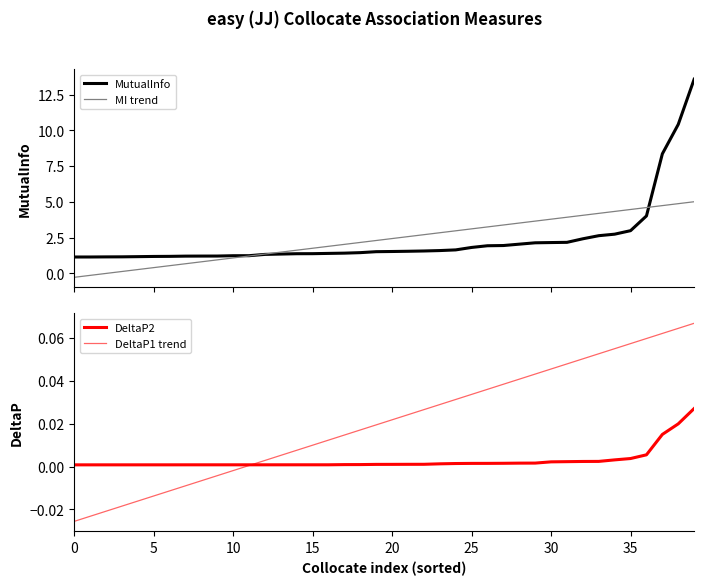

Is this an area chart (filled region under the line)?

No